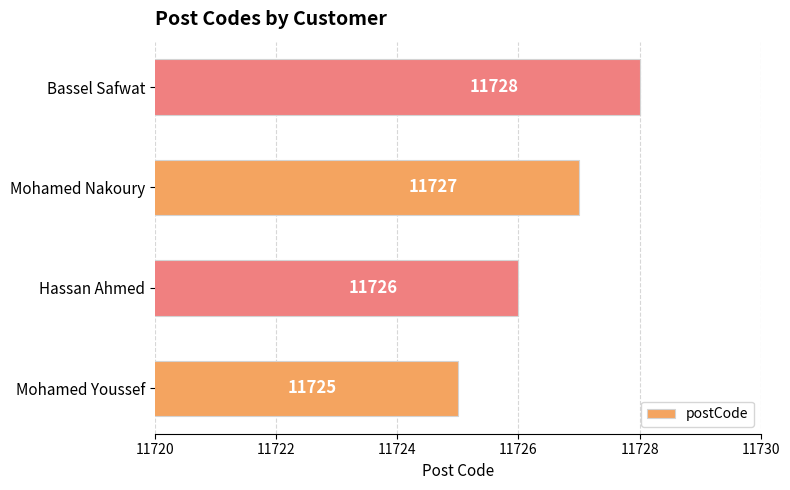

What value does the data have at Bassel Safwat?

11728